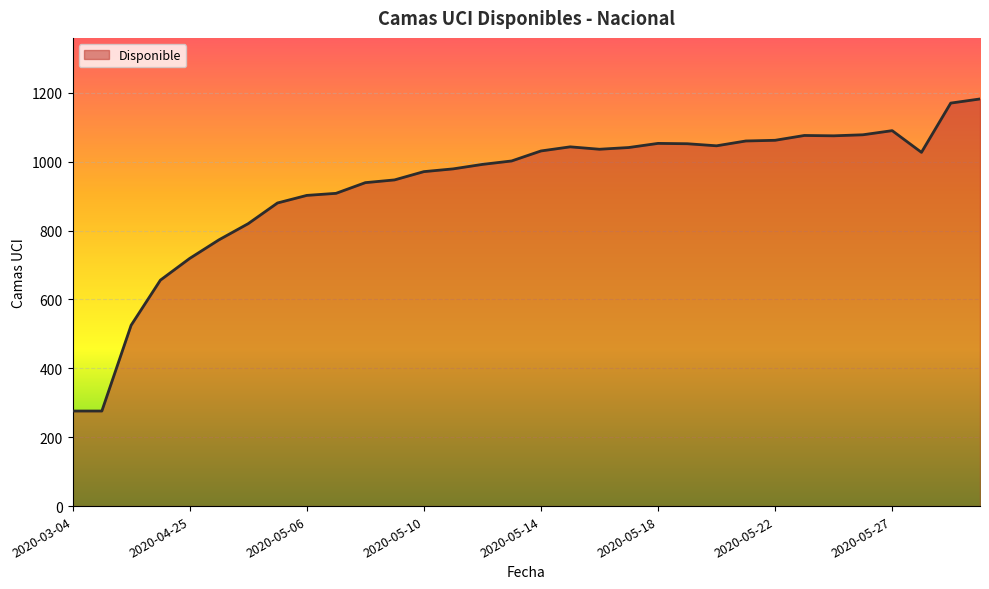

What is the difference between the maximum and minimum values?

906